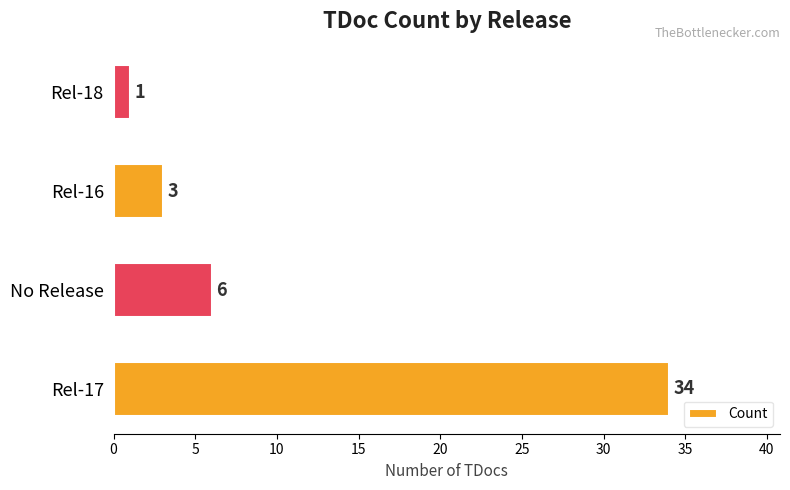

What is the change in value from Rel-17 to No Release?

-28